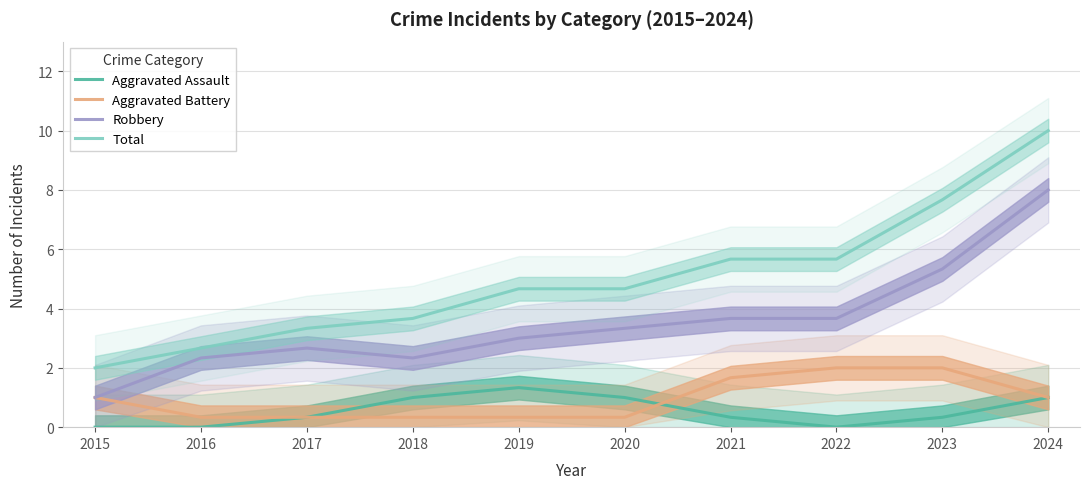

Reading right to left, transcribe all the data shown in this chart.

Aggravated Assault: 1.0	0.3	0.0	0.3	1.0	1.3	1.0	0.3	0.0	0.0
Aggravated Battery: 1.0	2.0	2.0	1.7	0.3	0.3	0.3	0.3	0.3	1.0
Robbery: 8.0	5.3	3.7	3.7	3.3	3.0	2.3	2.7	2.3	1.0
Total: 10.0	7.7	5.7	5.7	4.7	4.7	3.7	3.3	2.7	2.0